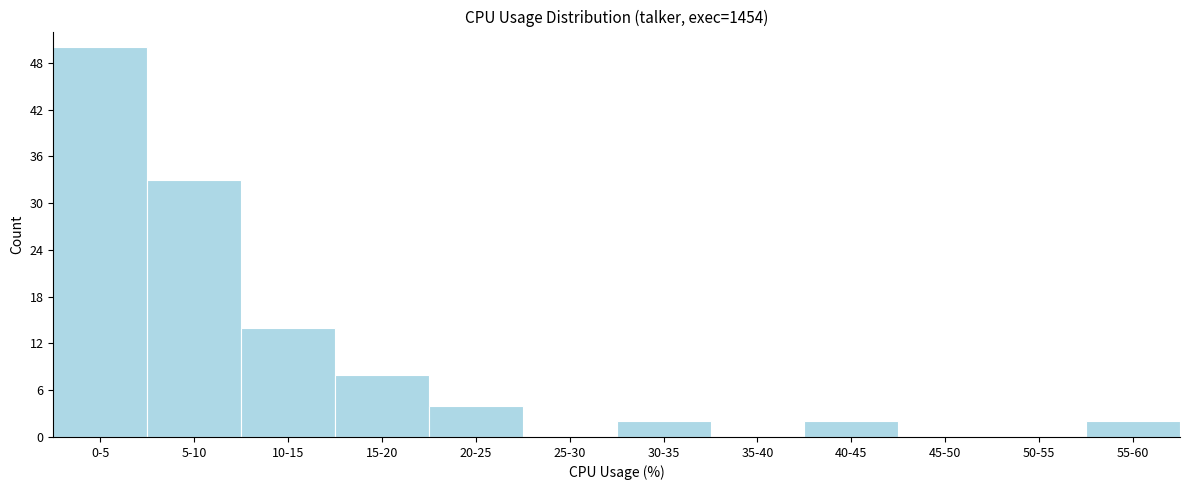

Reading left to right, transcribe all the data shown in this chart.

0-5=50	5-10=33	10-15=14	15-20=8	20-25=4	25-30=0	30-35=2	35-40=0	40-45=2	45-50=0	50-55=0	55-60=2